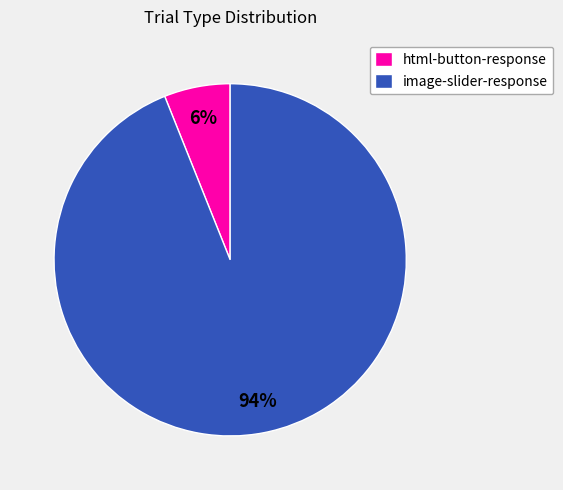

To the nearest percent, what is the difference between the largest and smallest slice percentages?

88%